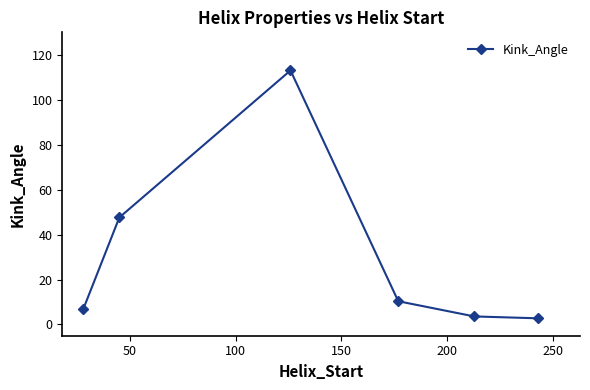

What is the sum of all values?

184.5